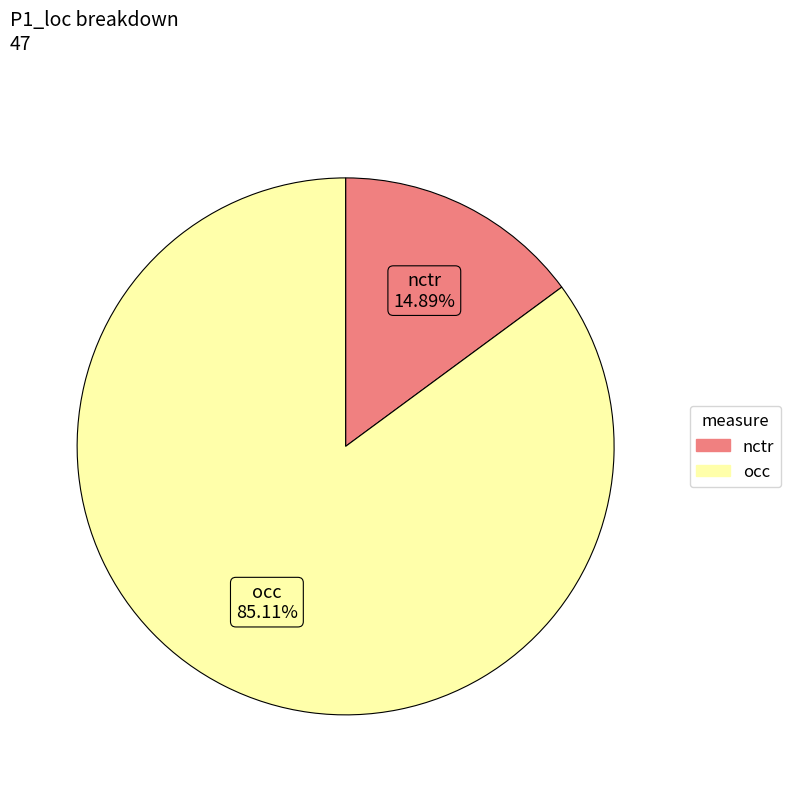

Approximately how many times larger is the value at occ compared to nctr?

5.7